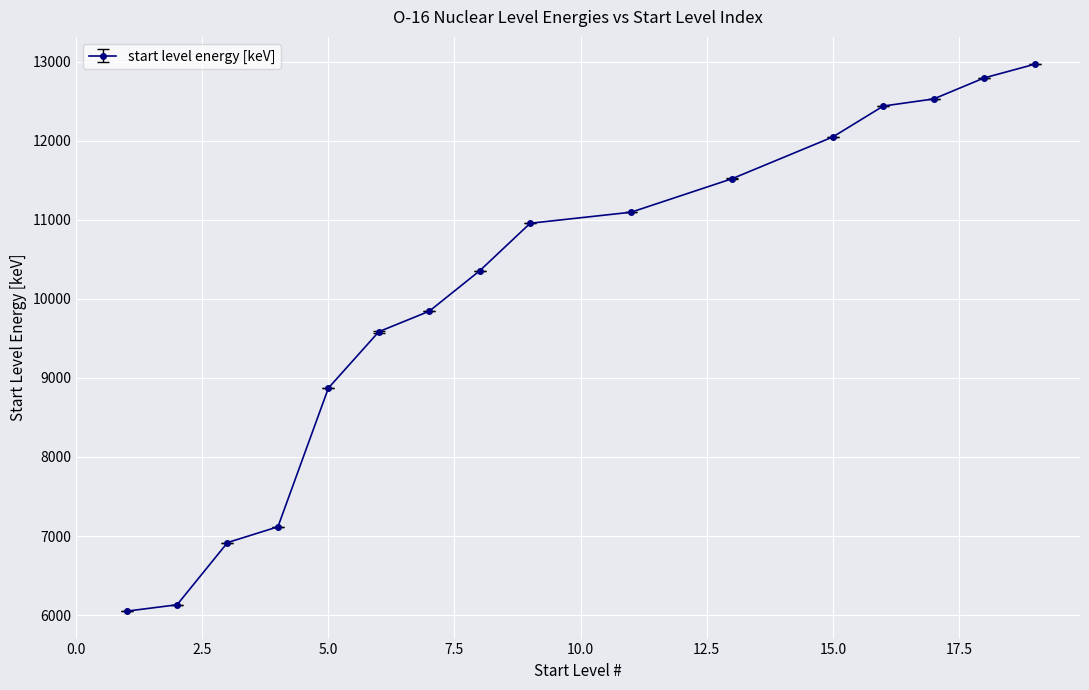

What is the value of the 7th point from the left?

9844.5